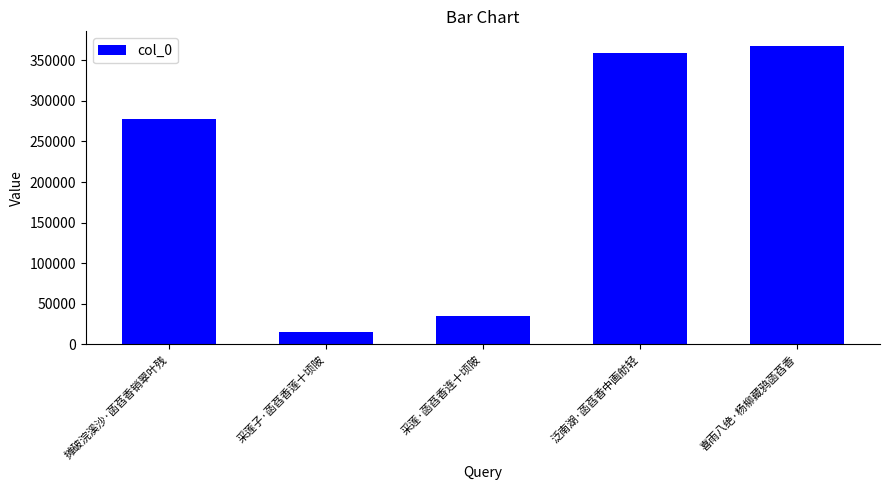

Reading right to left, transcribe all the data shown in this chart.

367161	359221	35366	15426	277343